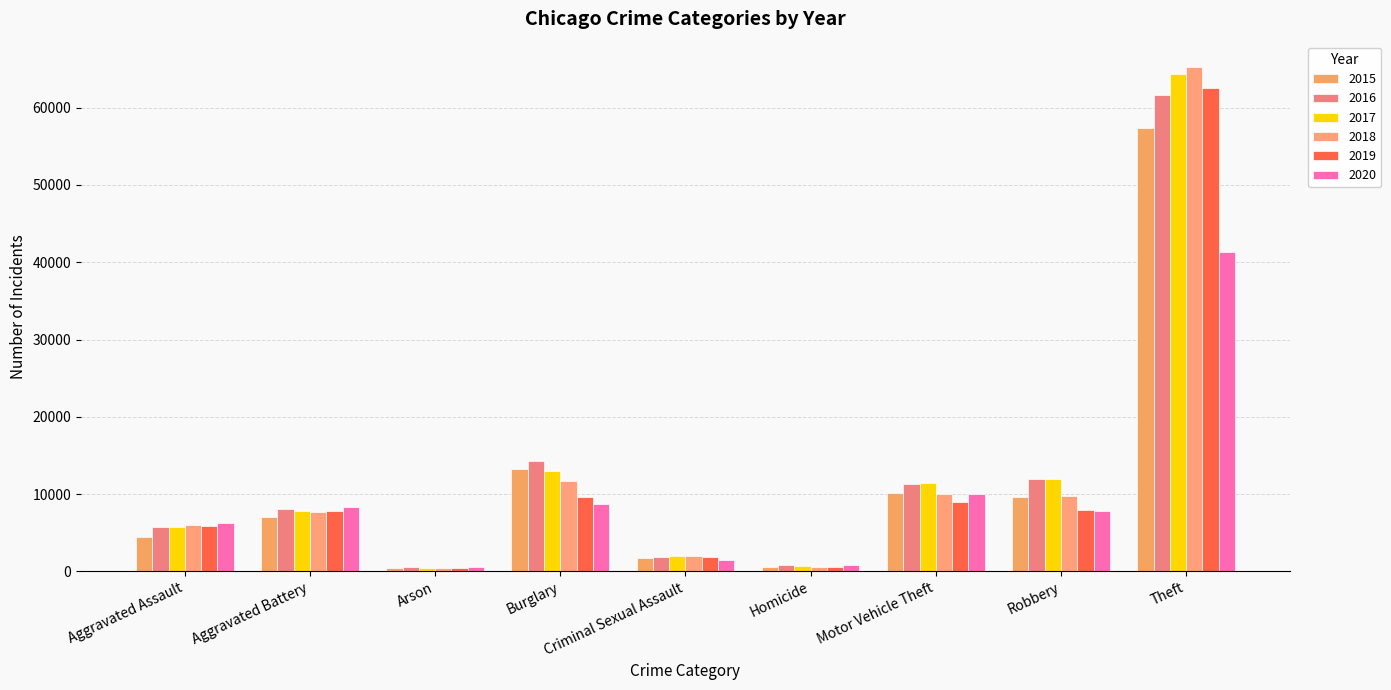

Which has a higher value, Arson or Robbery?

Robbery